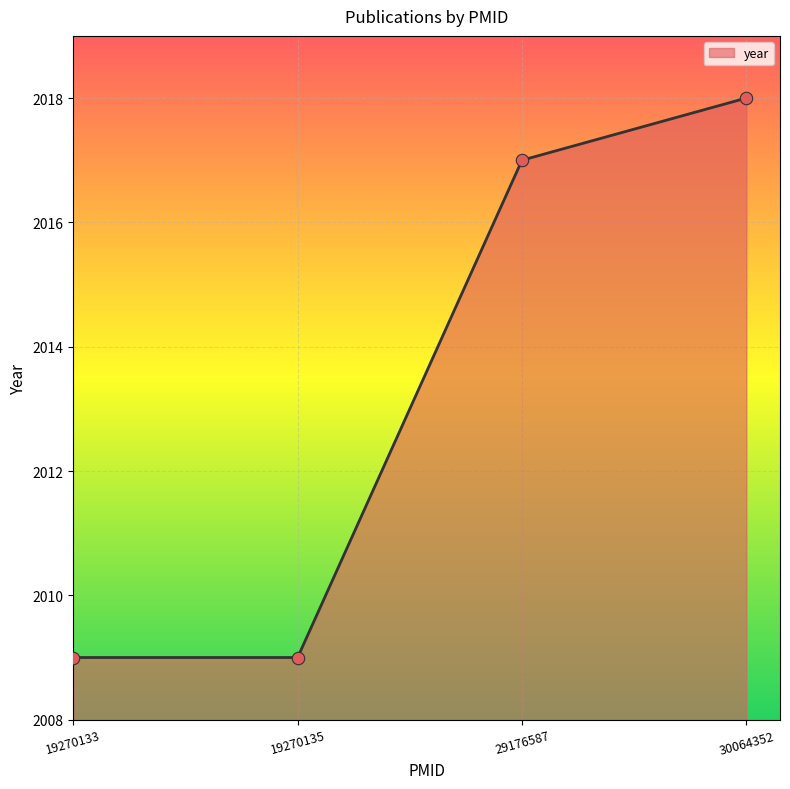

Which has a higher value, 30064352 or 29176587?

30064352